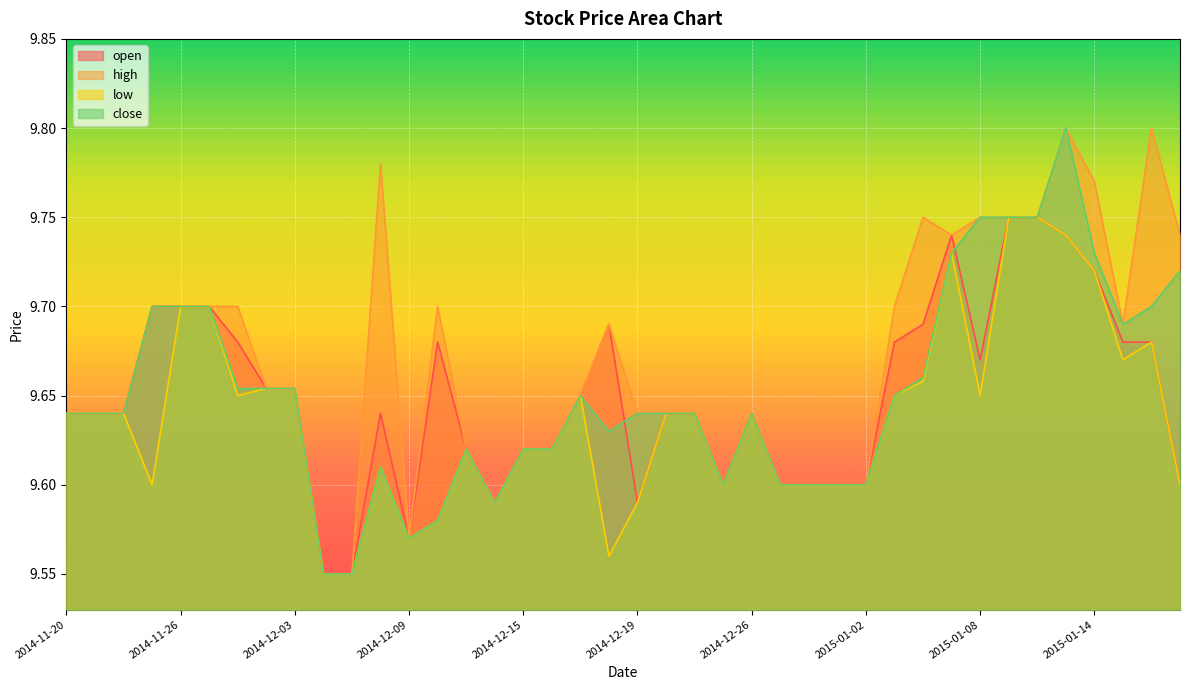

Count the low values in the range 9 to 10.

40